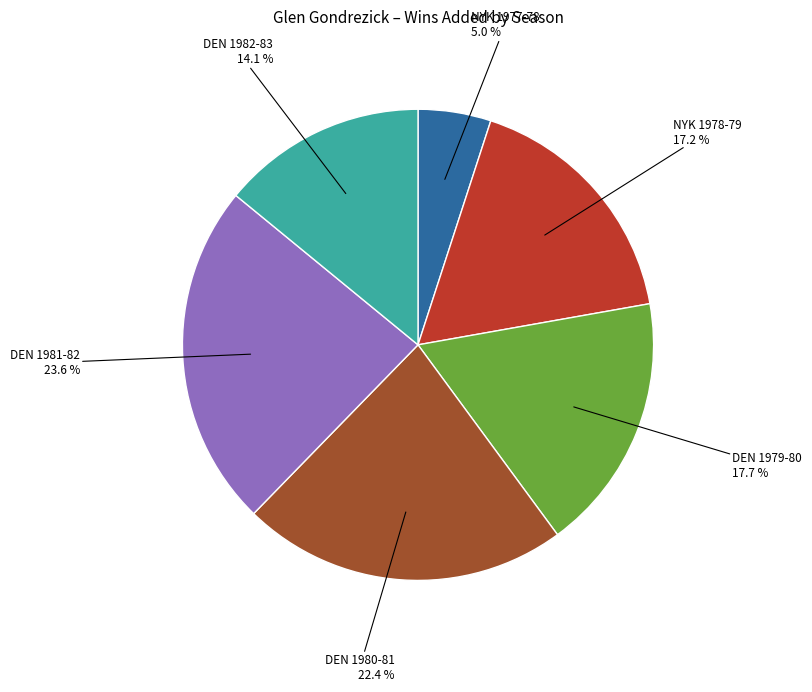

Is there a majority slice in this chart?

No